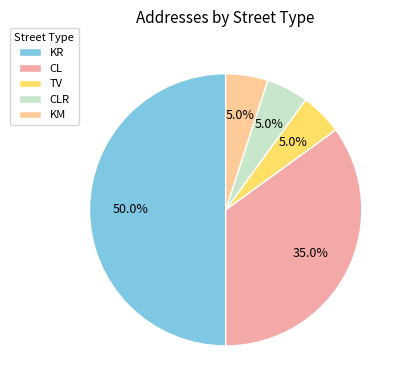

Between KM and KR, which is larger?

KR